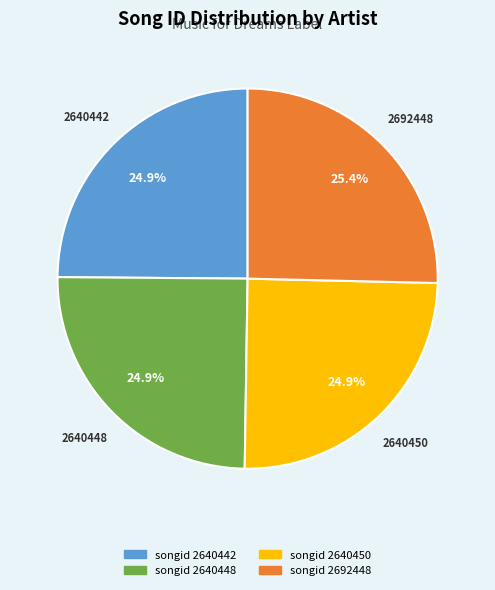

Does any single category account for the majority?

No